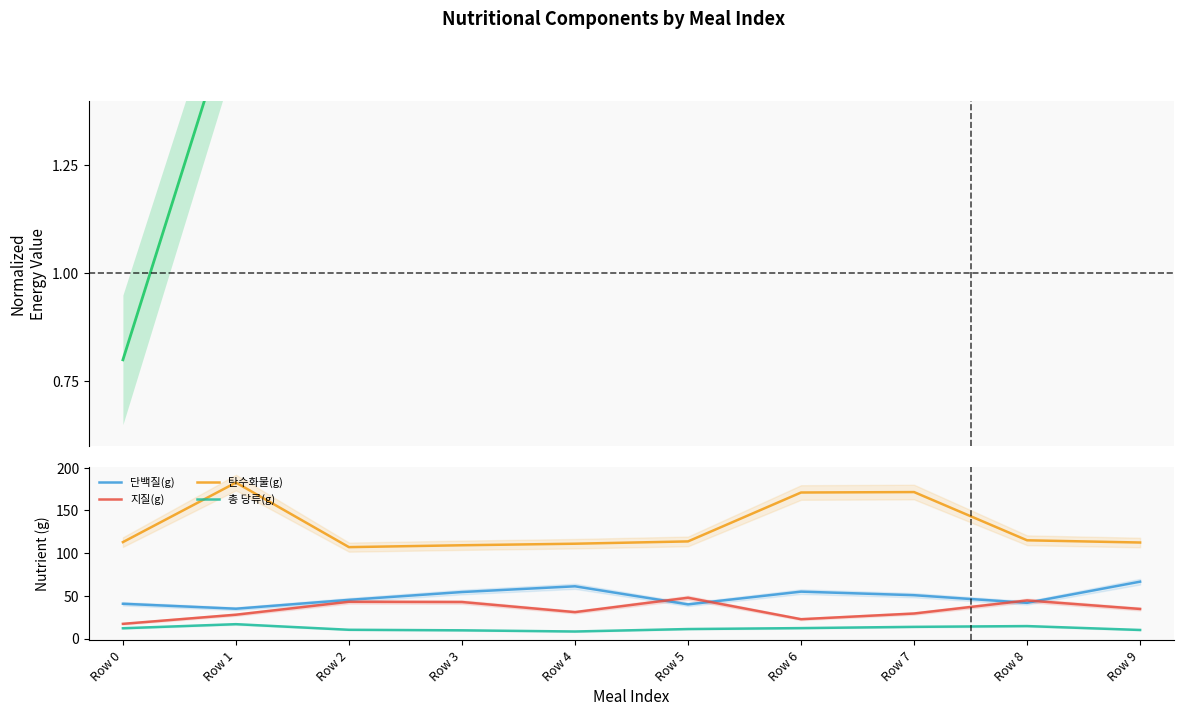

What is the difference between the highest and lowest values at Row 8?

100.4